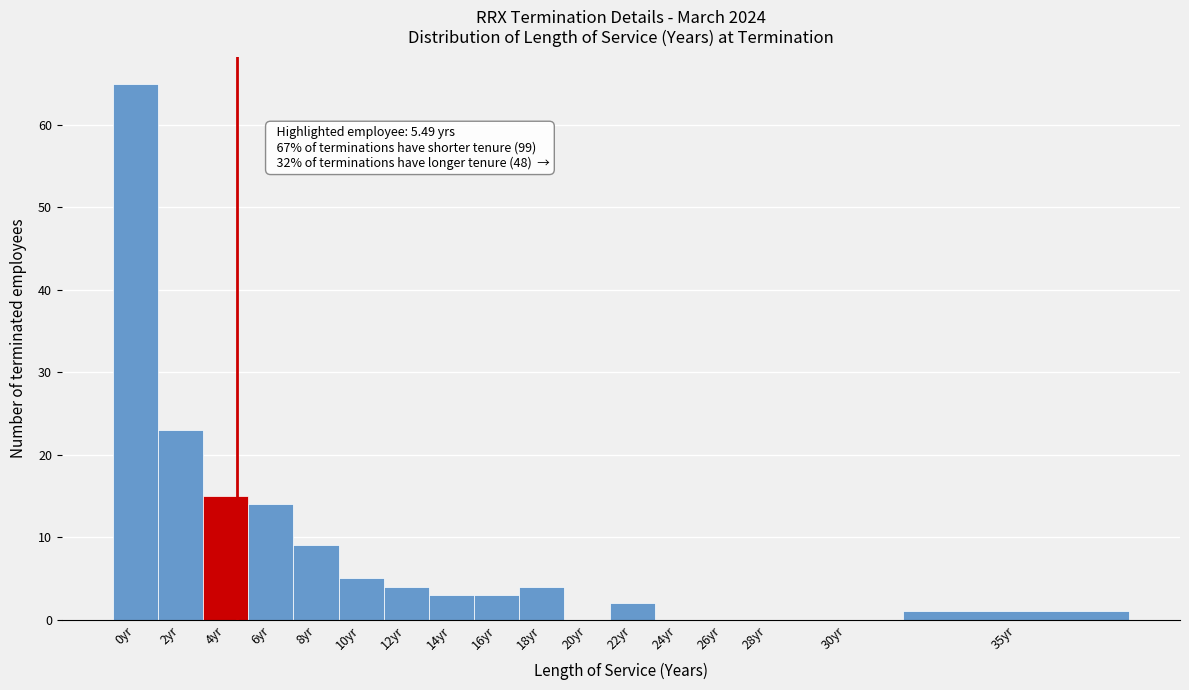

Reading left to right, transcribe all the data shown in this chart.

0yr=65	2yr=23	4yr=15	6yr=14	8yr=9	10yr=5	12yr=4	14yr=3	16yr=3	18yr=4	20yr=0	22yr=2	24yr=0	26yr=0	28yr=0	30yr=0	35yr=1